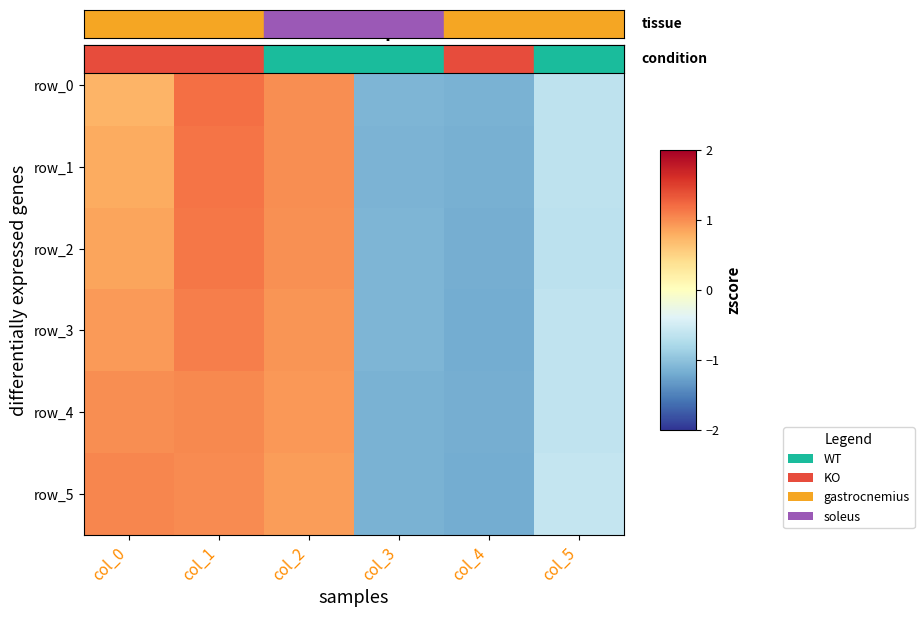

What is the lowest value of the row_0 series?

-1.2